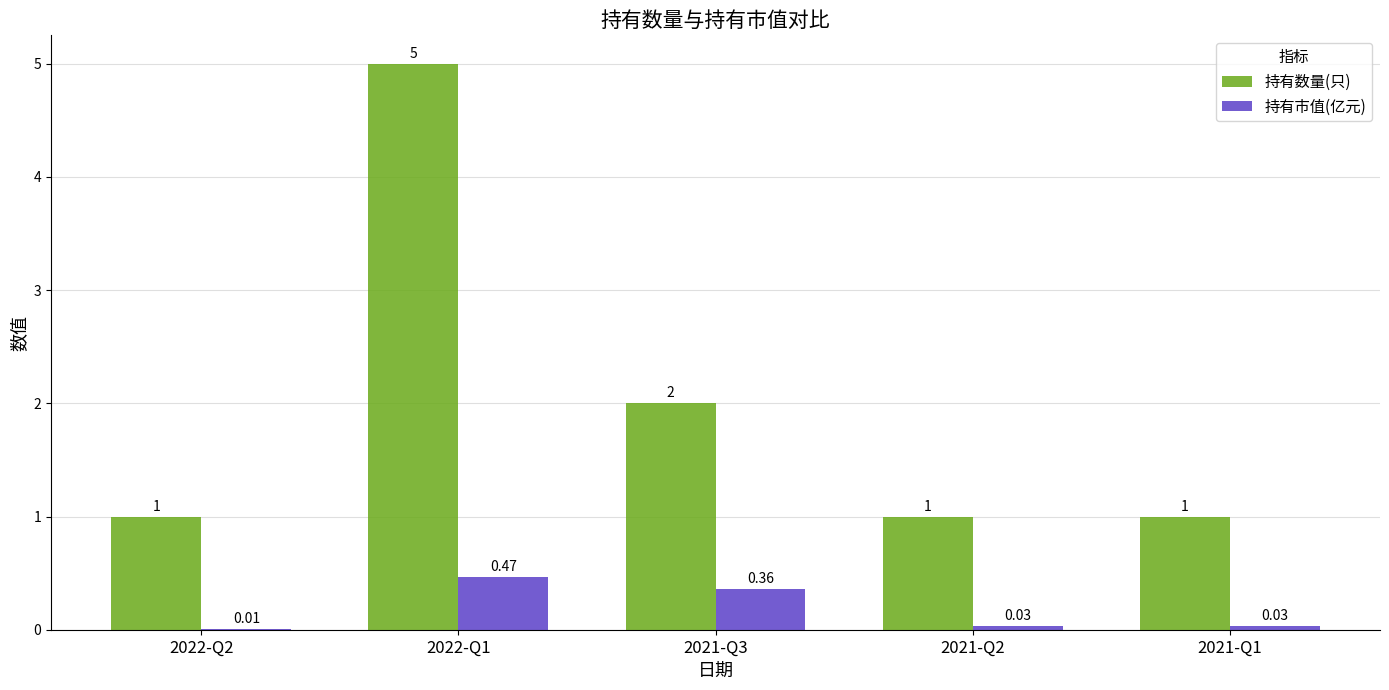

How many data points does each series have?

5